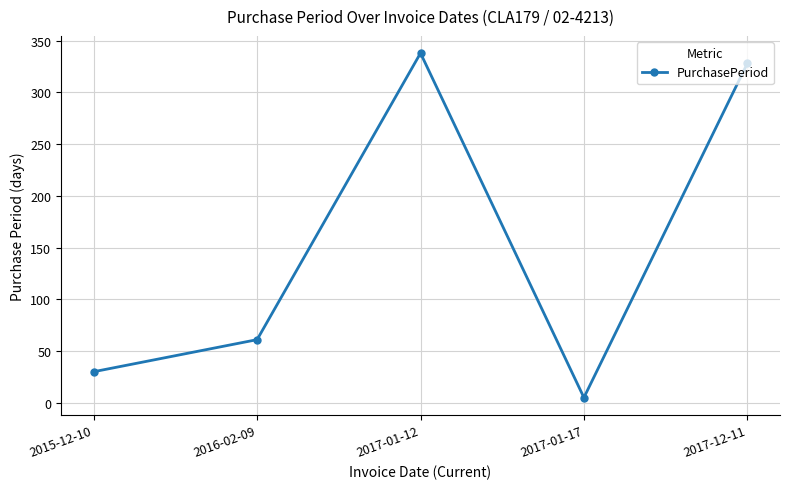

What is the approximate value at 2017-01-12, to the nearest 10?

340